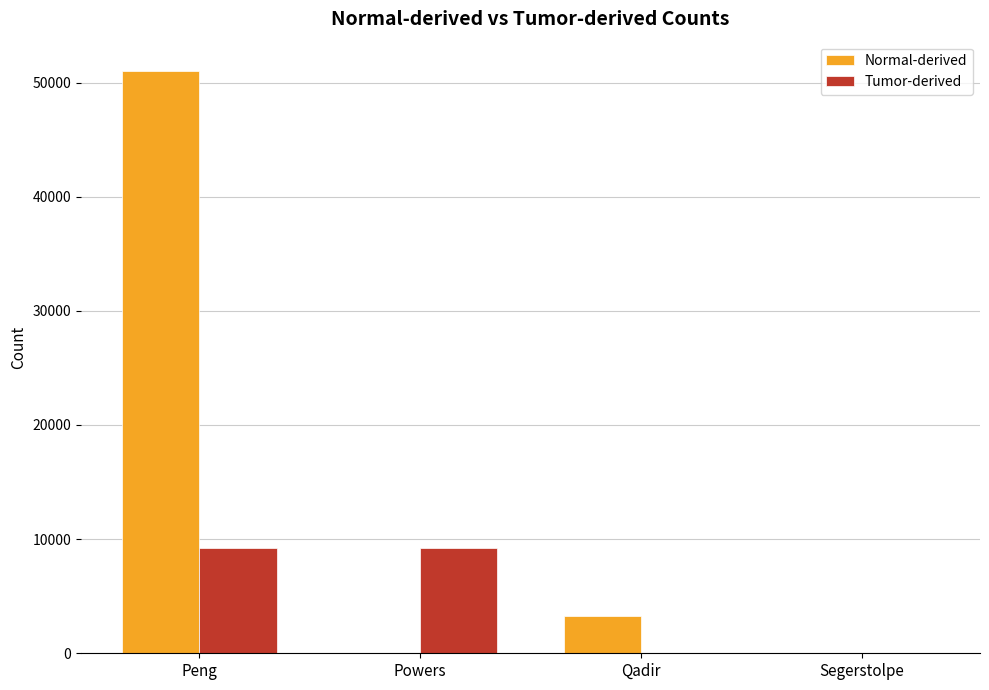

What is the total value across all series at Qadir?

3245